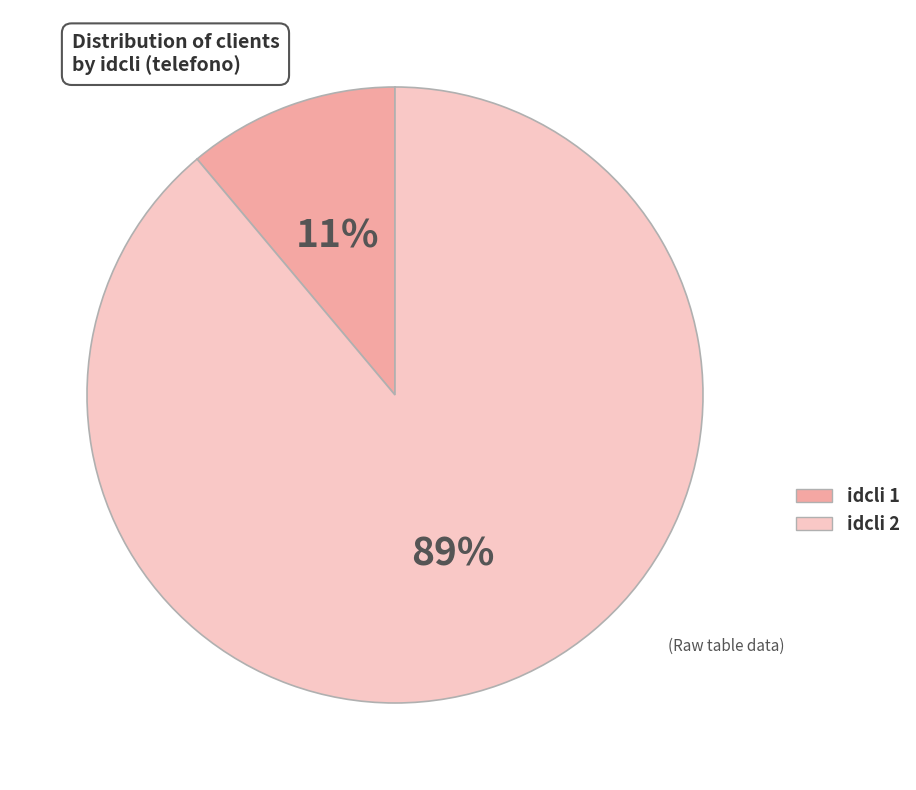

To the nearest percent, what is the difference between the largest and smallest slice percentages?

78%